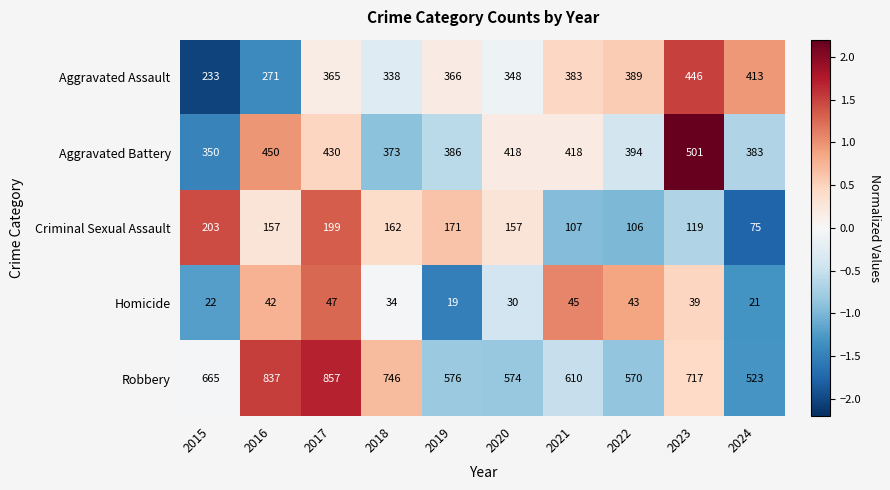

What is the spread (max minus min) of values at 2022?

527